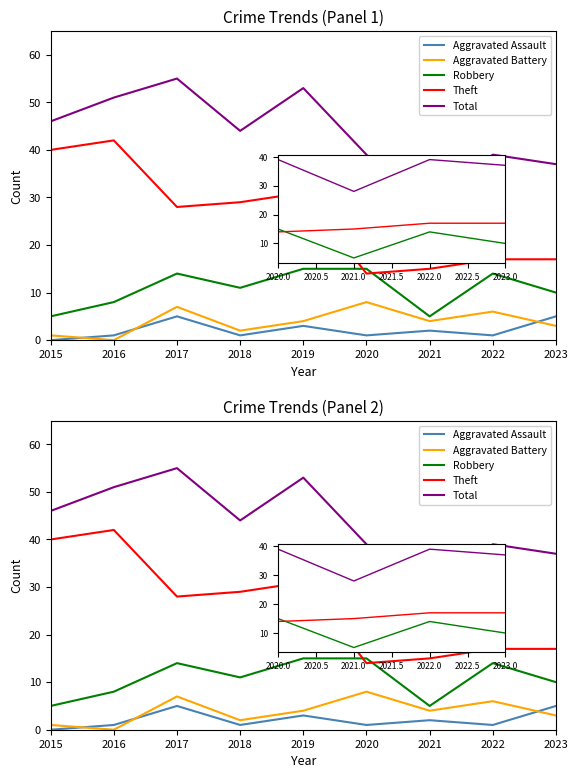

How many data points in Total are less than 44?

4